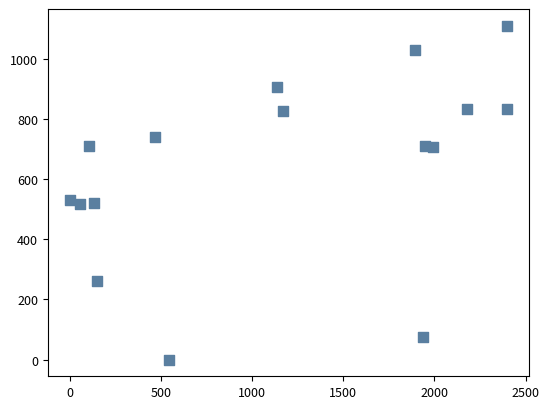

What is the range of X values (max minus min)?

2396.5